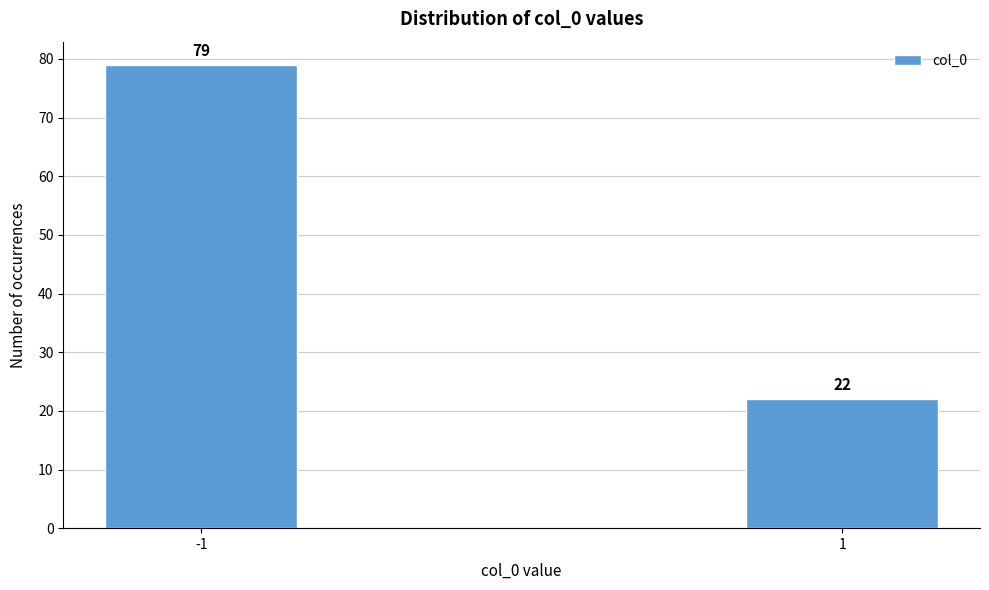

Reading left to right, transcribe all the data shown in this chart.

-1=79	1=22